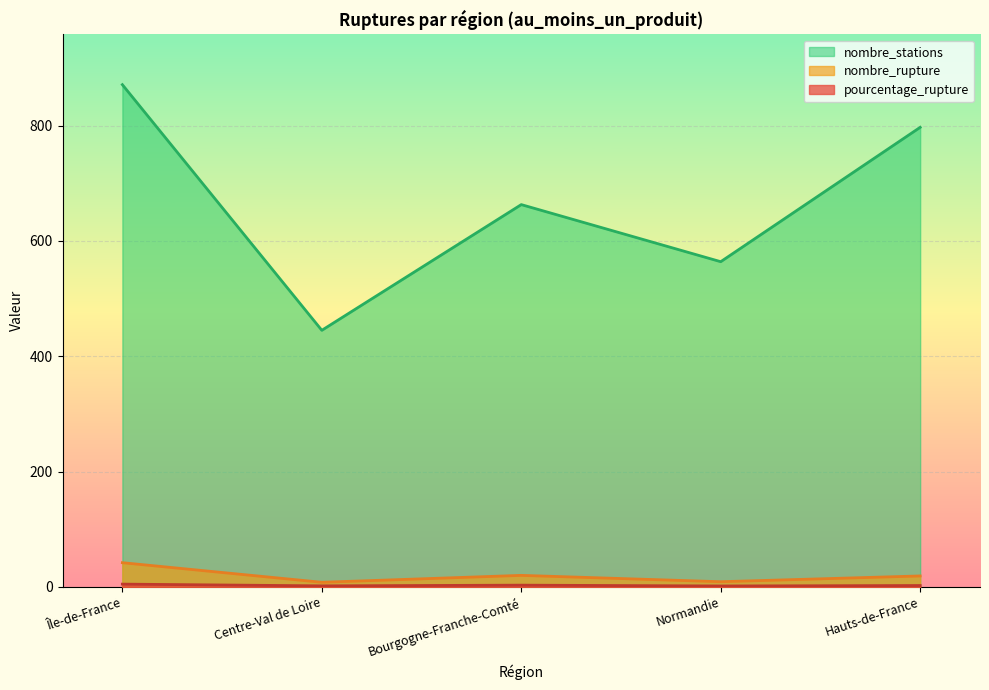

At which label does nombre_rupture reach its peak?

Île-de-France